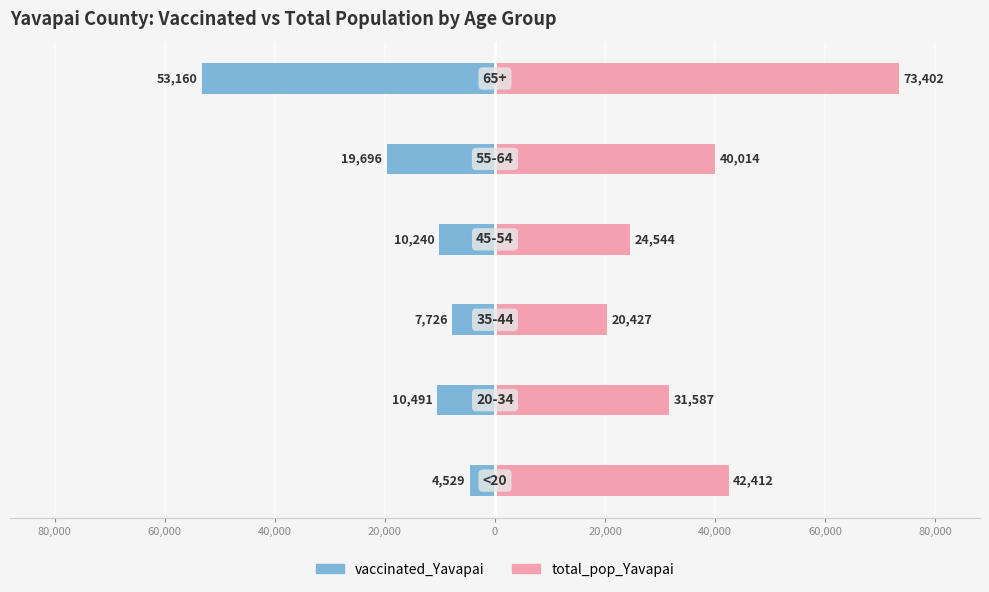

How many bars are there in each group?

2